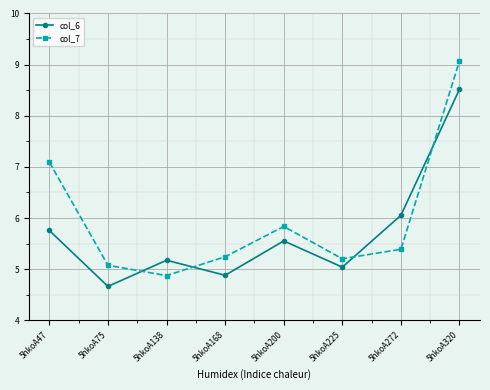

Between which two adjacent categories do col_7 and col_6 first intersect?

5hkoA75 and 5hkoA138